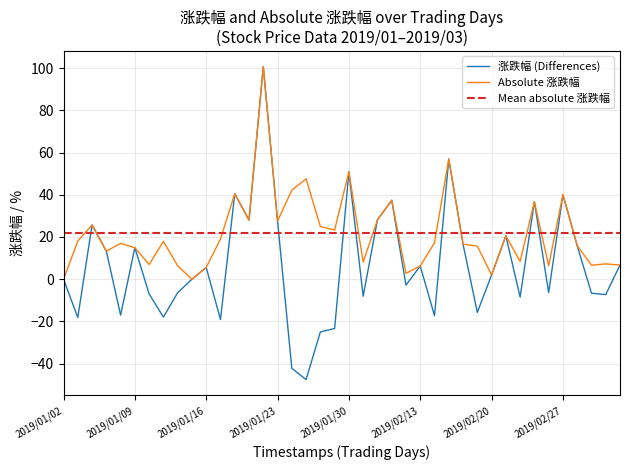

Reading right to left, extract all data points from this chart.

6.7	-7.3	-6.6	15.9	40.1	-6.3	36.7	-8.4	20.6	2.0	-15.7	16.6	56.9	-17.3	6.2	-2.8	37.4	28.1	-8.1	50.9	-23.3	-24.9	-47.5	-42.2	27.5	100.7	28.0	40.5	-19.1	5.6	0.0	-6.3	-17.9	-7.0	14.9	-17.0	13.3	25.7	-18.1	0.0